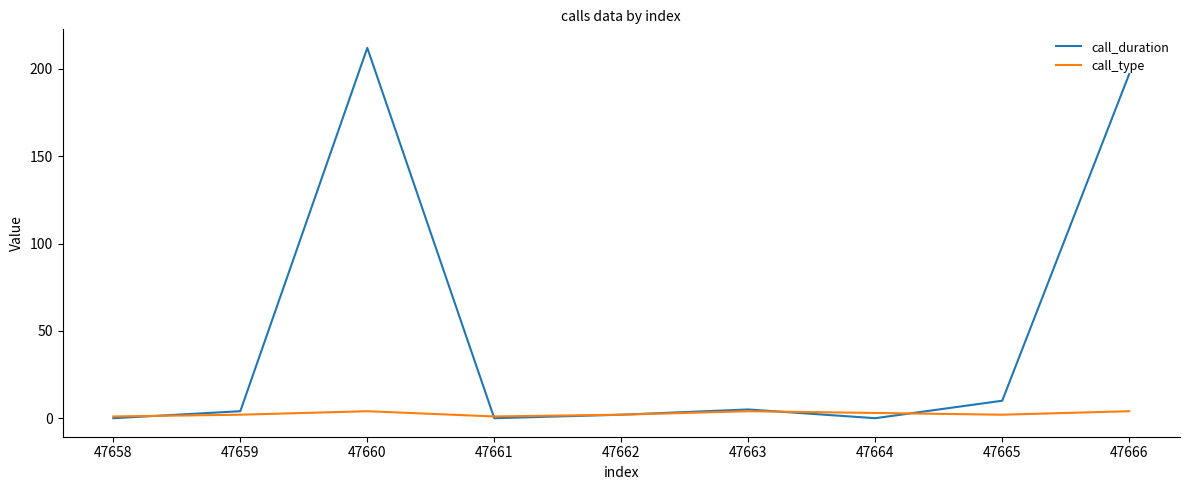

Rank the series at 47660 from lowest to highest value.

call_type, call_duration